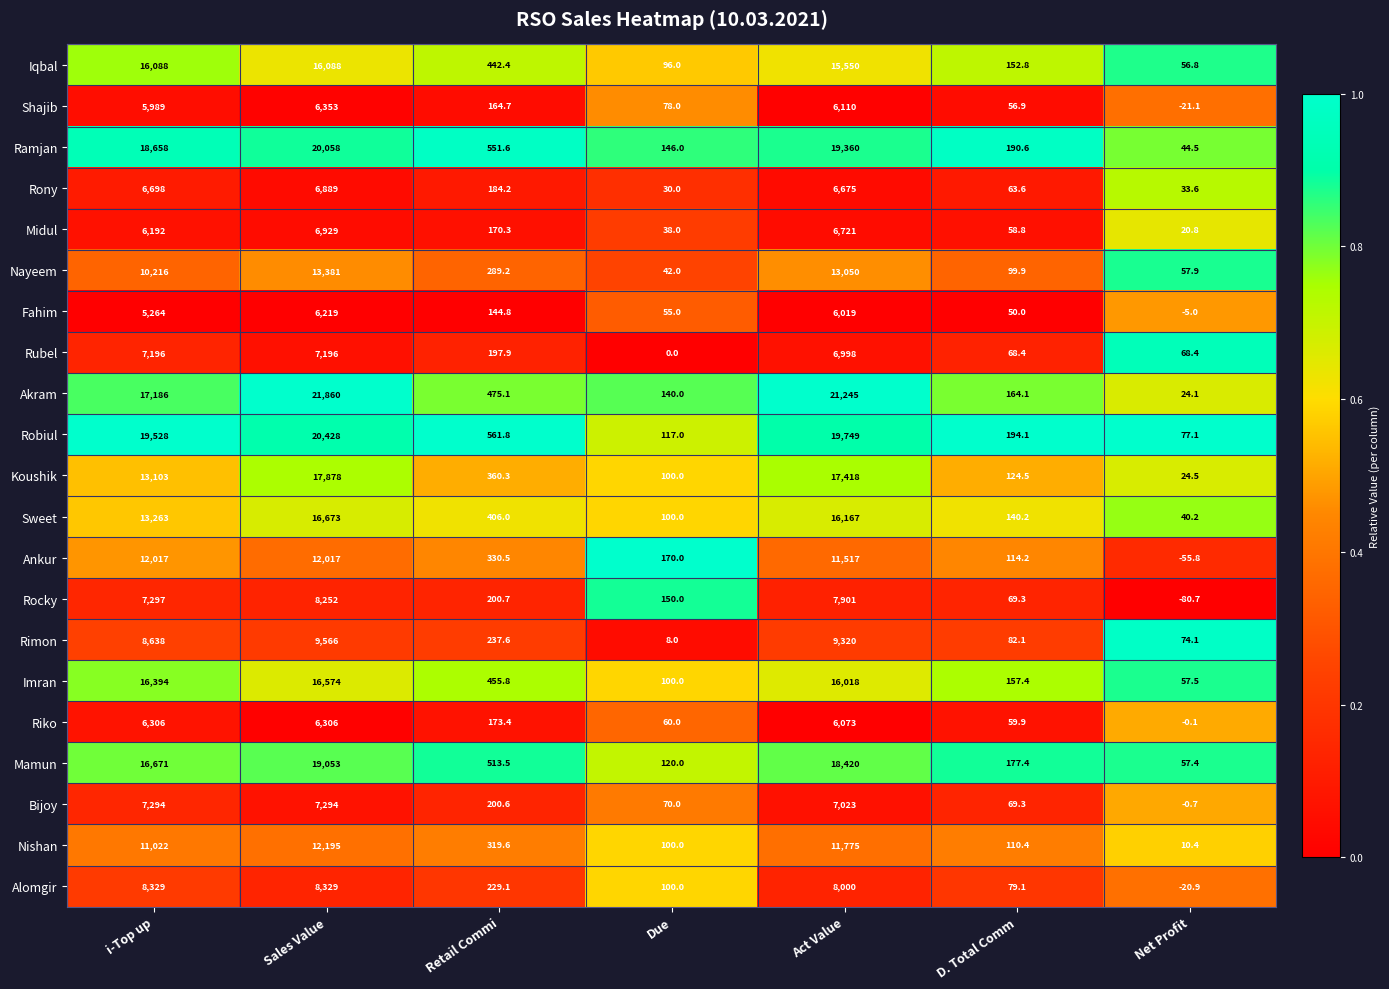

Rank the series by their maximum value, from highest to lowest.

Akram, Robiul, Ramjan, Mamun, Koushik, Sweet, Imran, Iqbal, Nayeem, Nishan, Ankur, Rimon, Alomgir, Rocky, Bijoy, Rubel, Midul, Rony, Shajib, Riko, Fahim